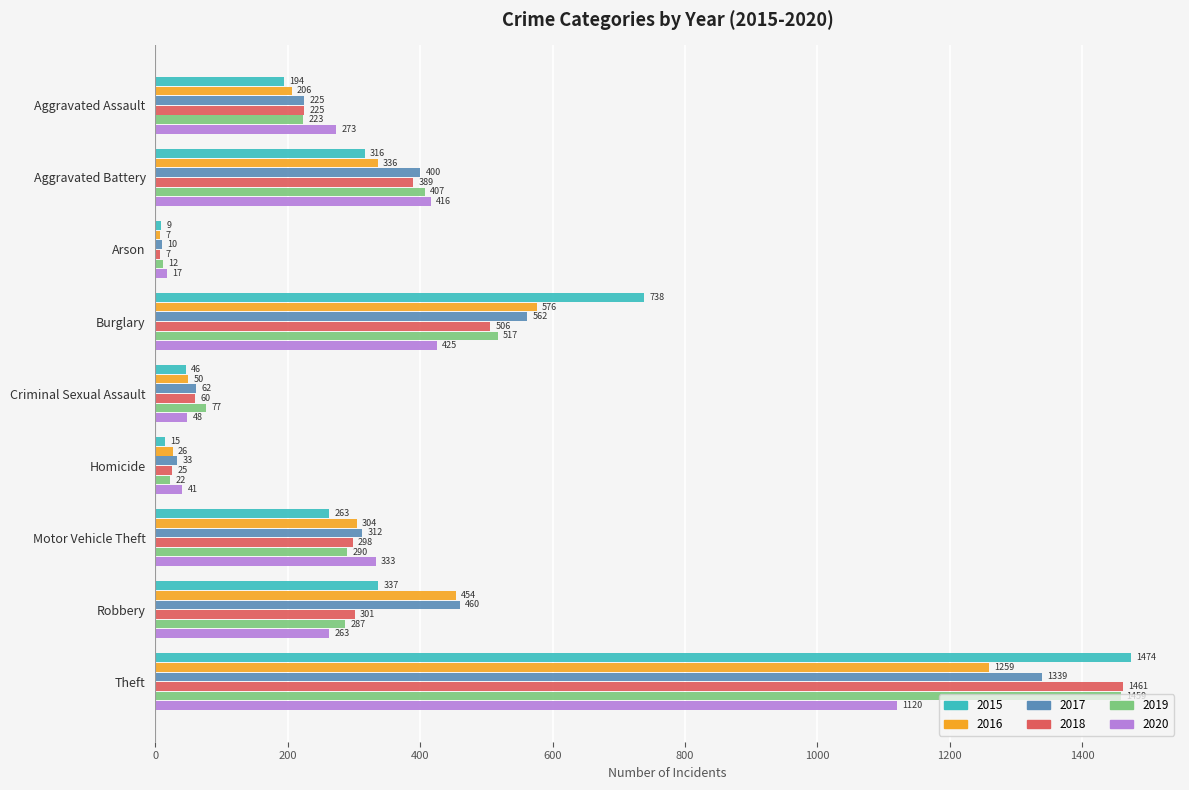

Which series has the widest spread of values?

2015